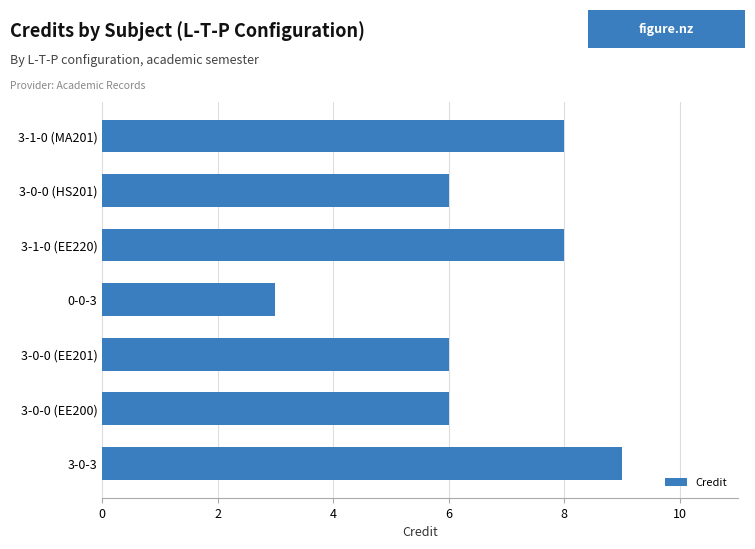

The value at 3-1-0 (MA201) is 4. True or false?

False